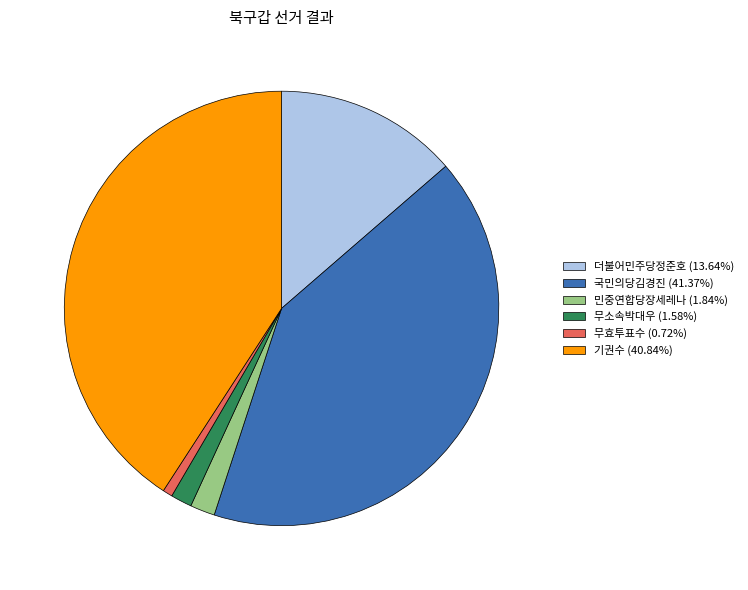

Does 민중연합당장세레나 (1.84%) account for over 50% of the chart?

No